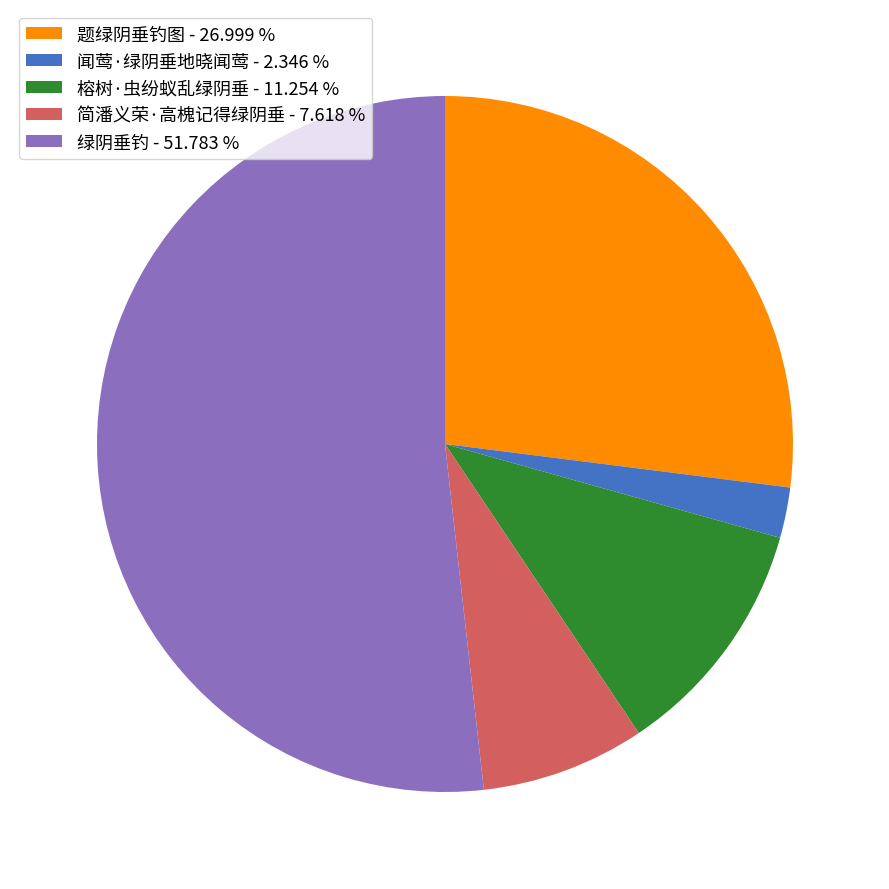

Do 题绿阴垂钓图 - 26.999 % and 简潘义荣·高槐记得绿阴垂 - 7.618 % together represent more than half of the pie?

No